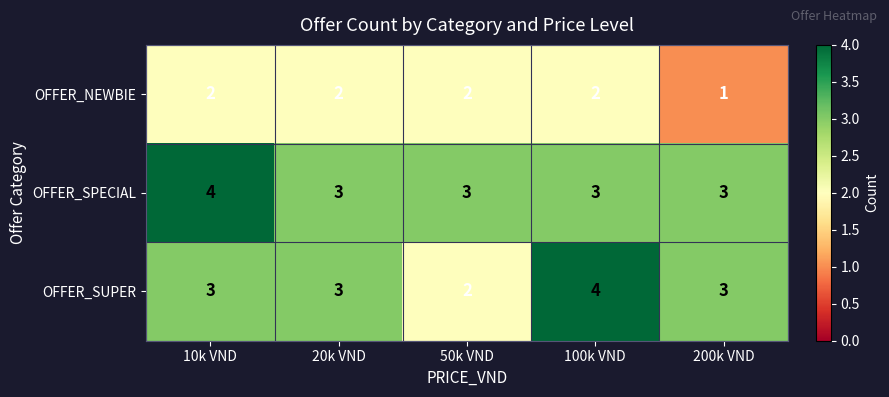

Reading left to right, list all the values displayed in this chart.

OFFER_NEWBIE: 2	2	2	2	1
OFFER_SPECIAL: 4	3	3	3	3
OFFER_SUPER: 3	3	2	4	3